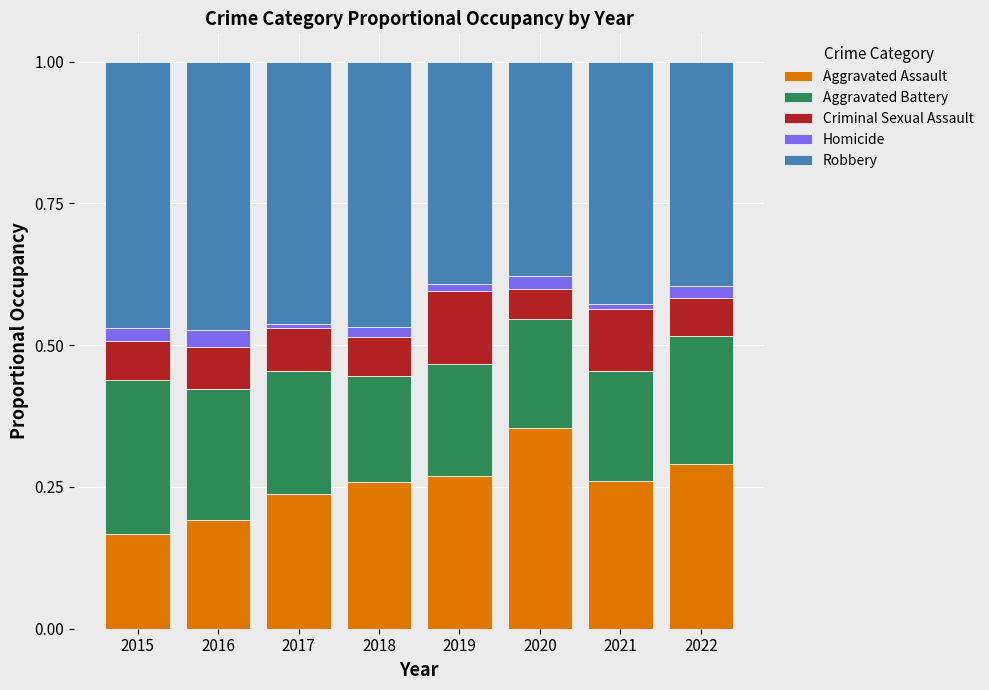

Are the bars grouped side by side (vs. stacked)?

No